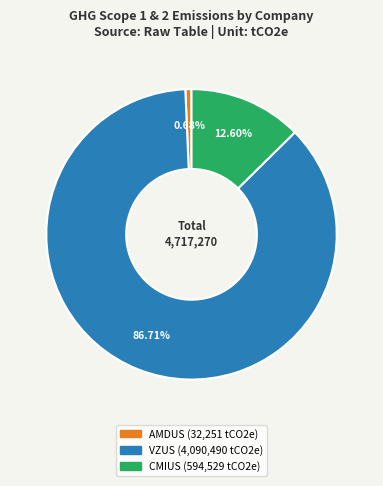

To the nearest percent, what percentage of the pie is VZUS?

87%